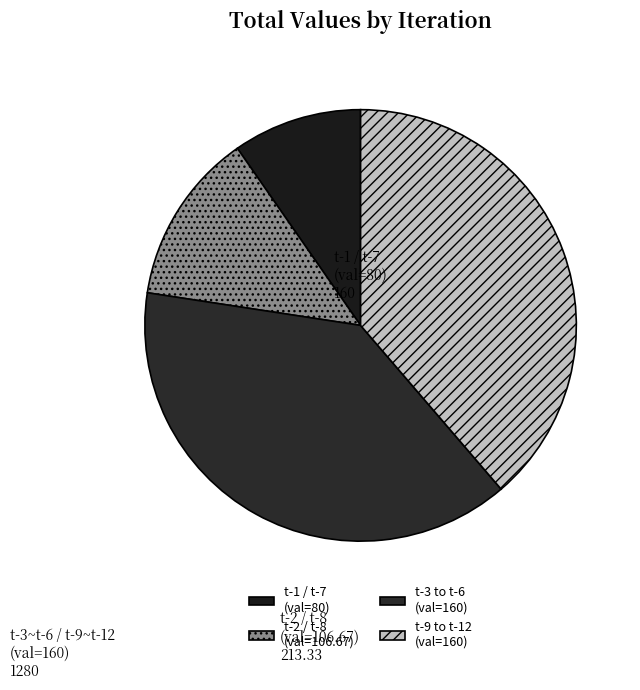

How many slices are in this pie chart?

4